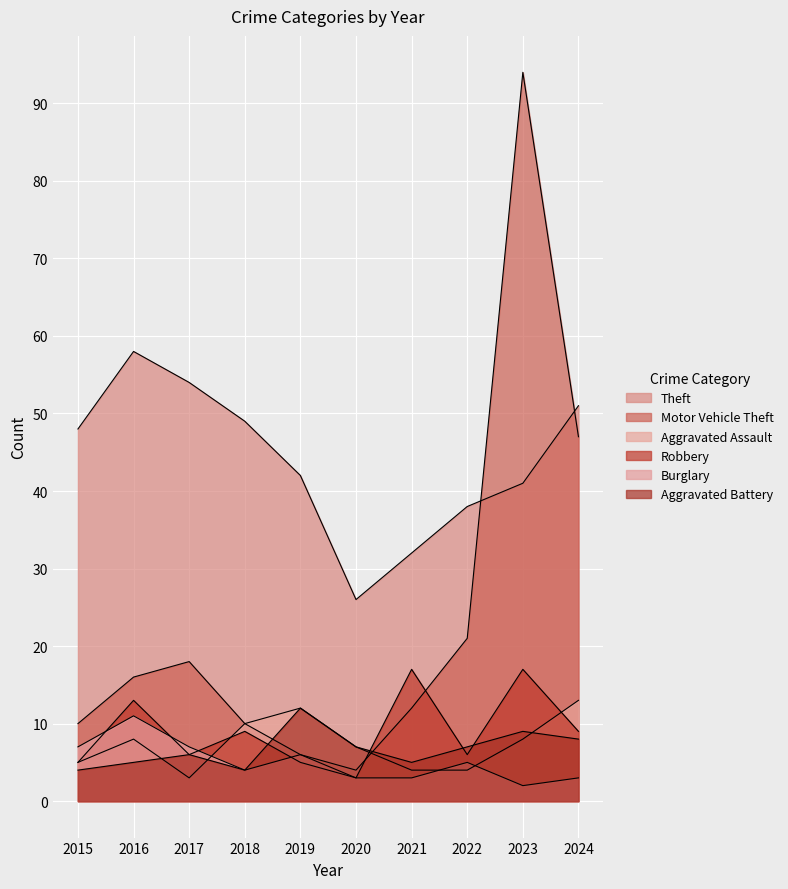

At which category does Aggravated Battery reach its first local valley?

2018